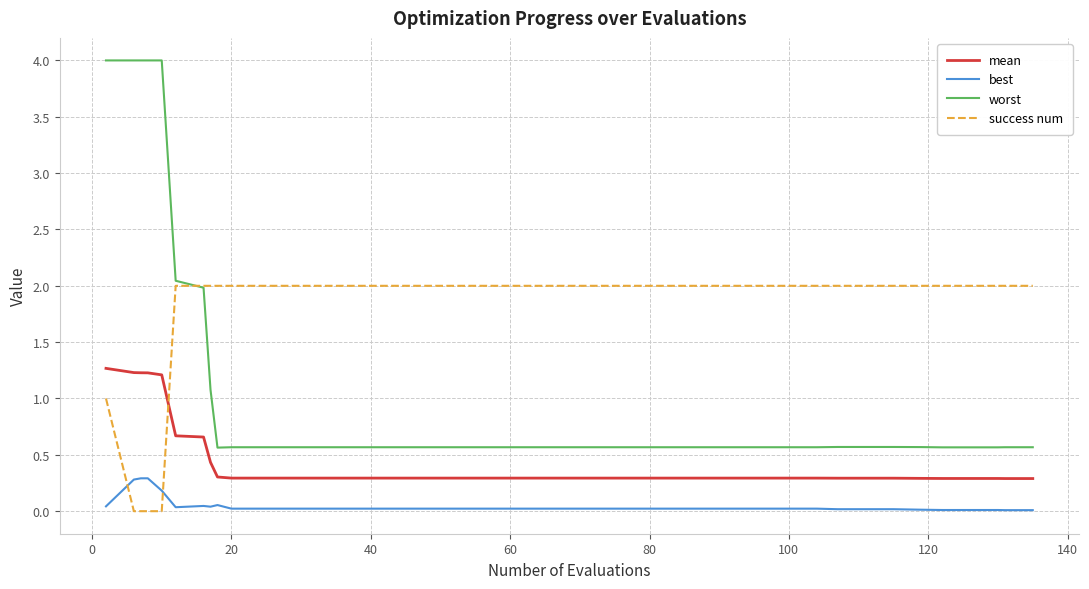

What is the maximum value for mean?

1.3